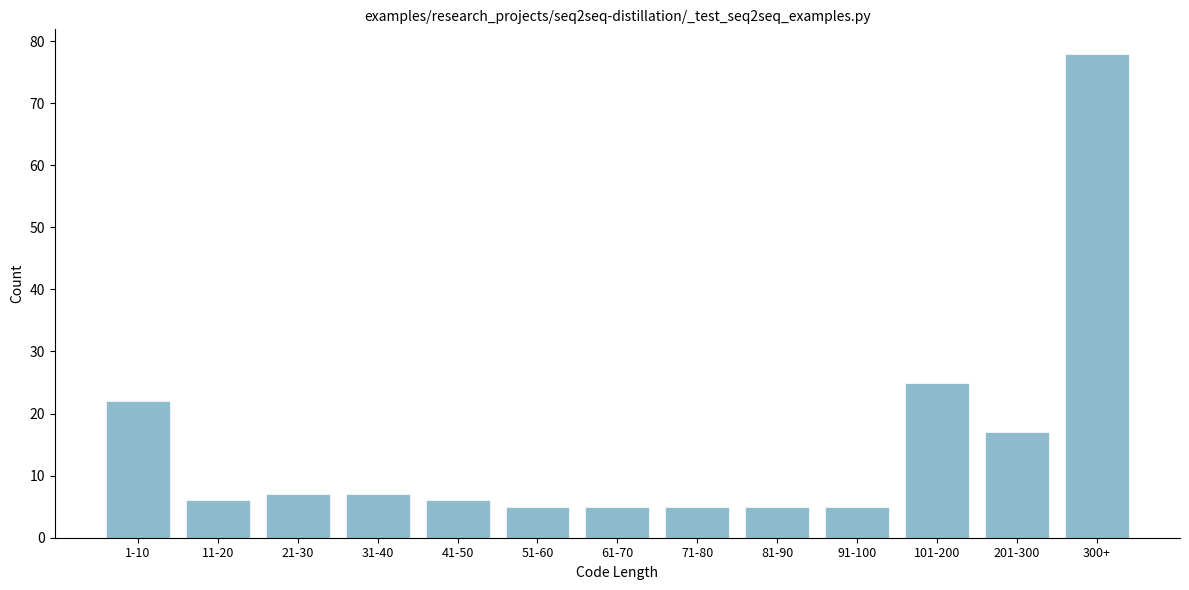

Reading right to left, list all the values displayed in this chart.

78	17	25	5	5	5	5	5	6	7	7	6	22